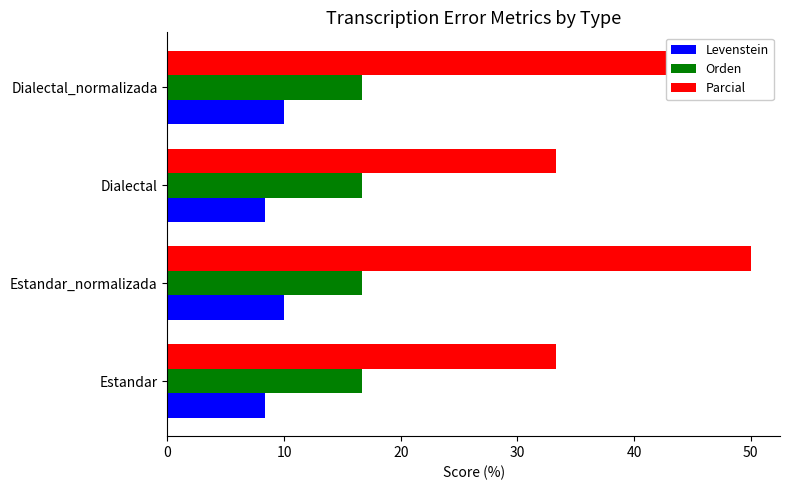

How many distinct data groups are displayed?

3